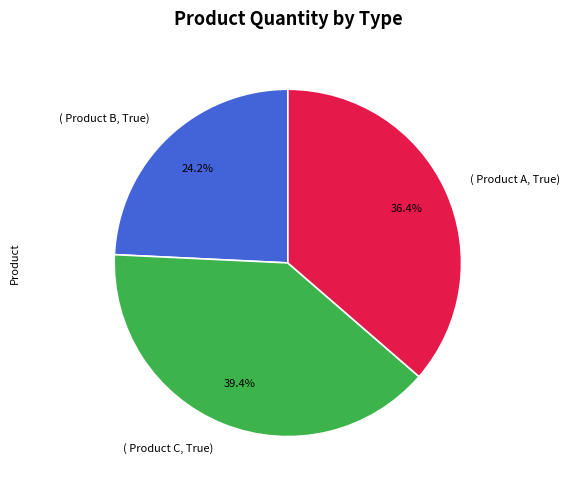

To the nearest percent, what is the difference between the largest and smallest slice percentages?

15%